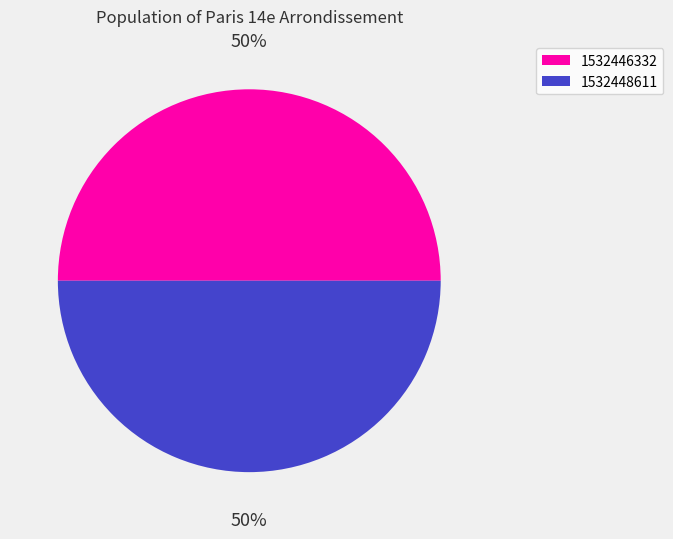

How many slices are in this pie chart?

2